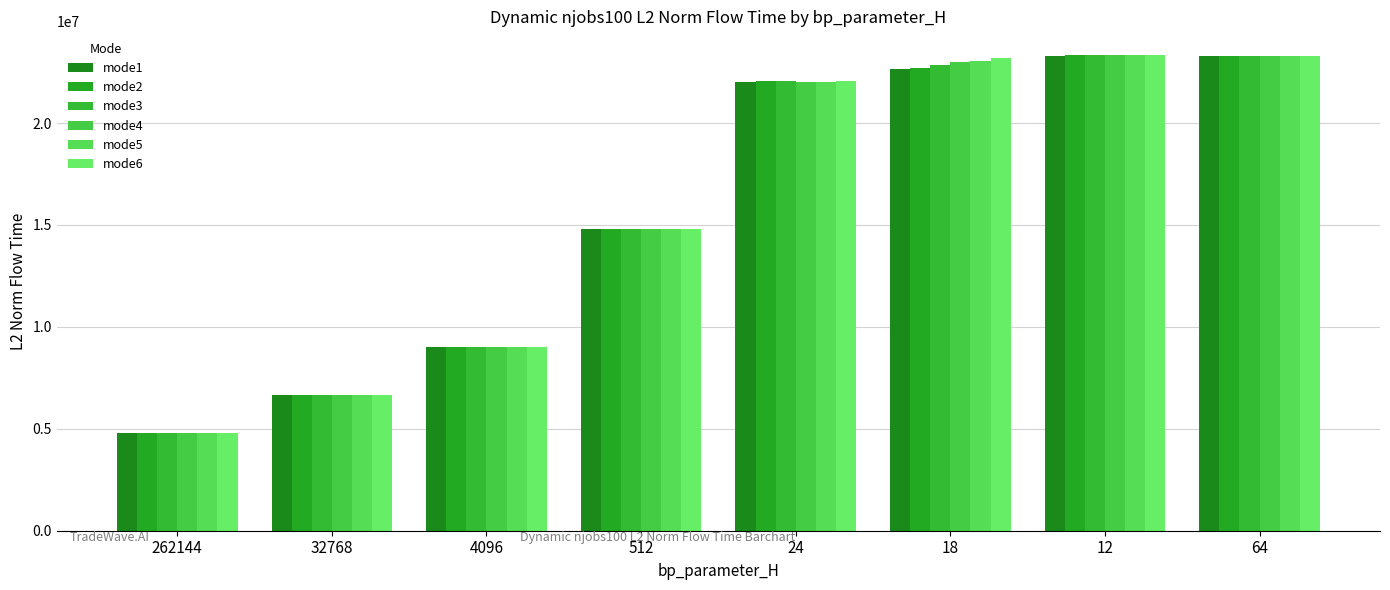

What is the sum of all mode3 values?

126839725.8